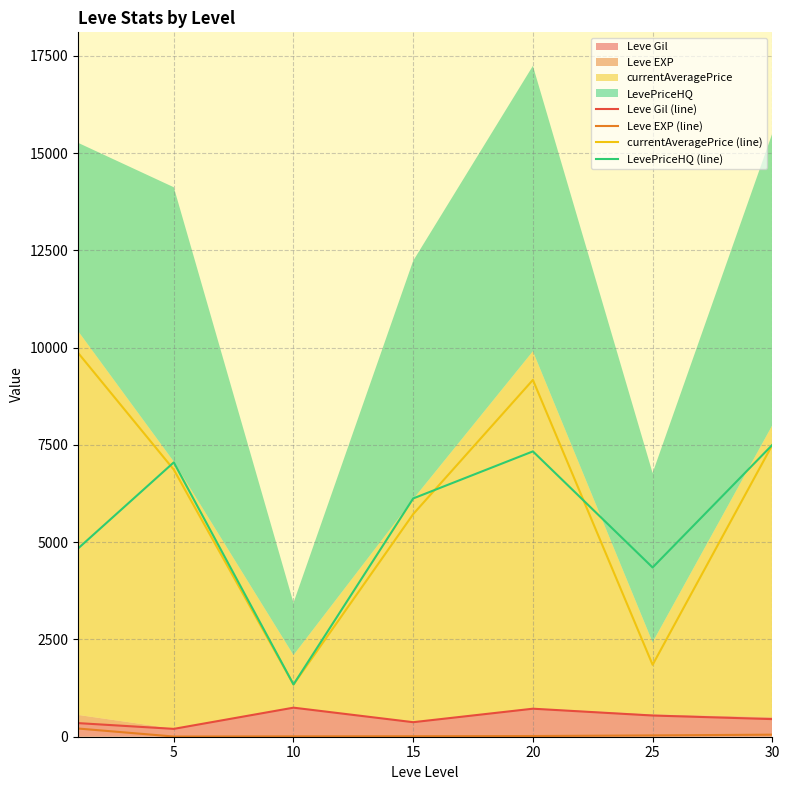

True or false: LevePriceHQ (line) and Leve Gil (line) cross at least once.

False